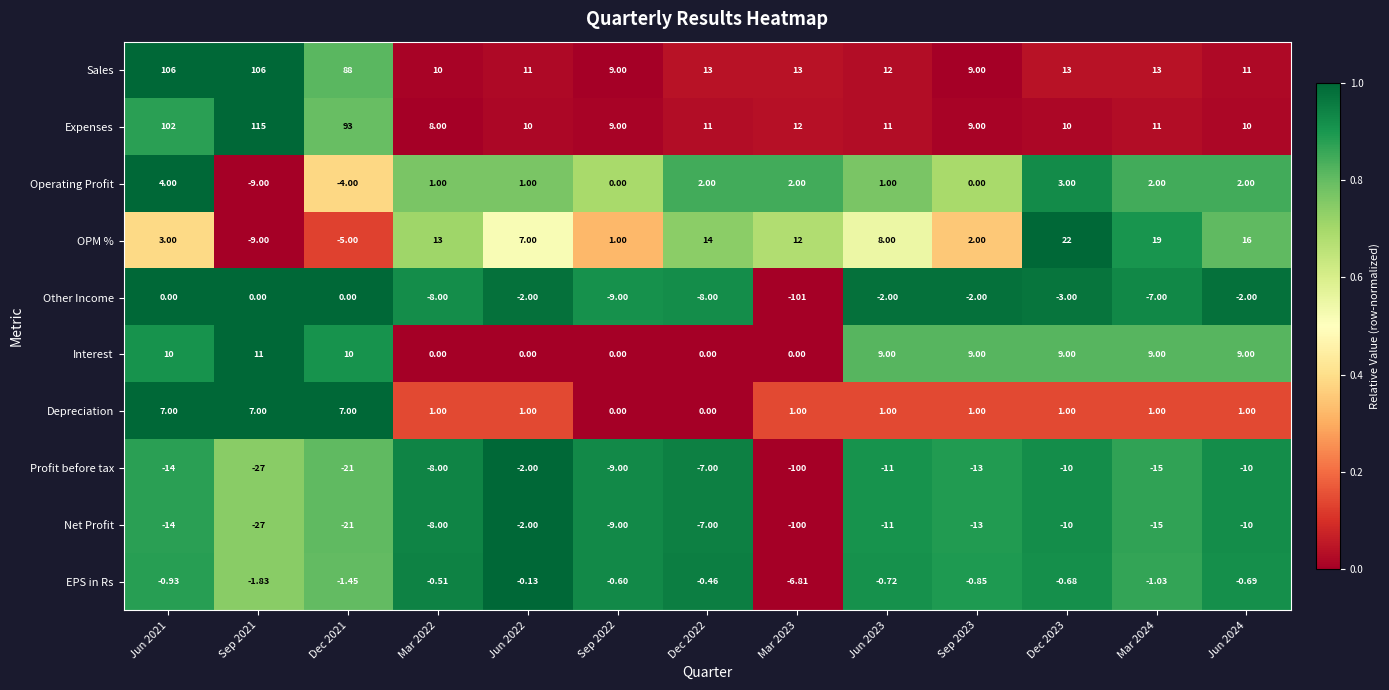

At how many categories does at least one series exceed 0?

13